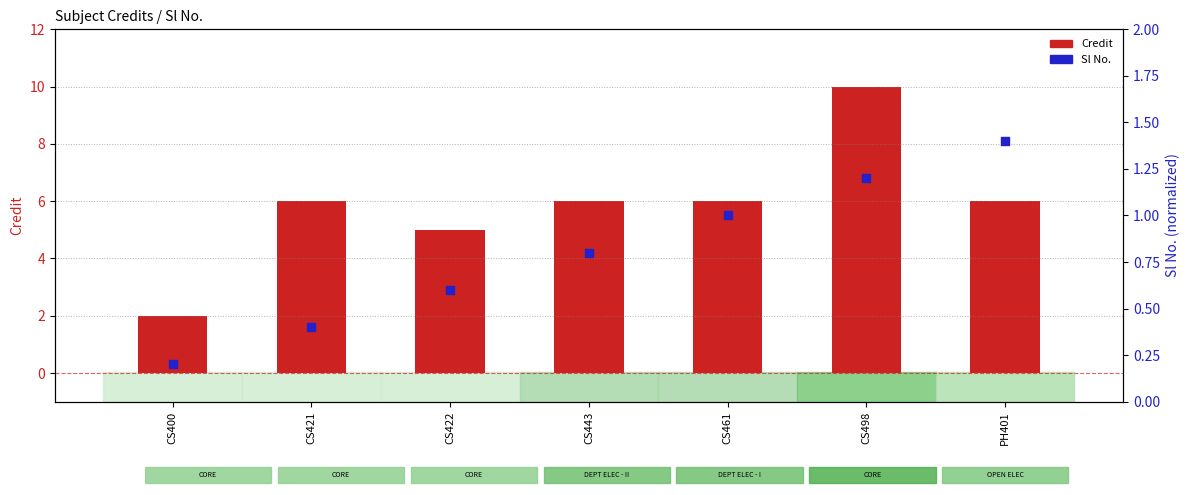

At which category is the sum across all series the highest?

CS498